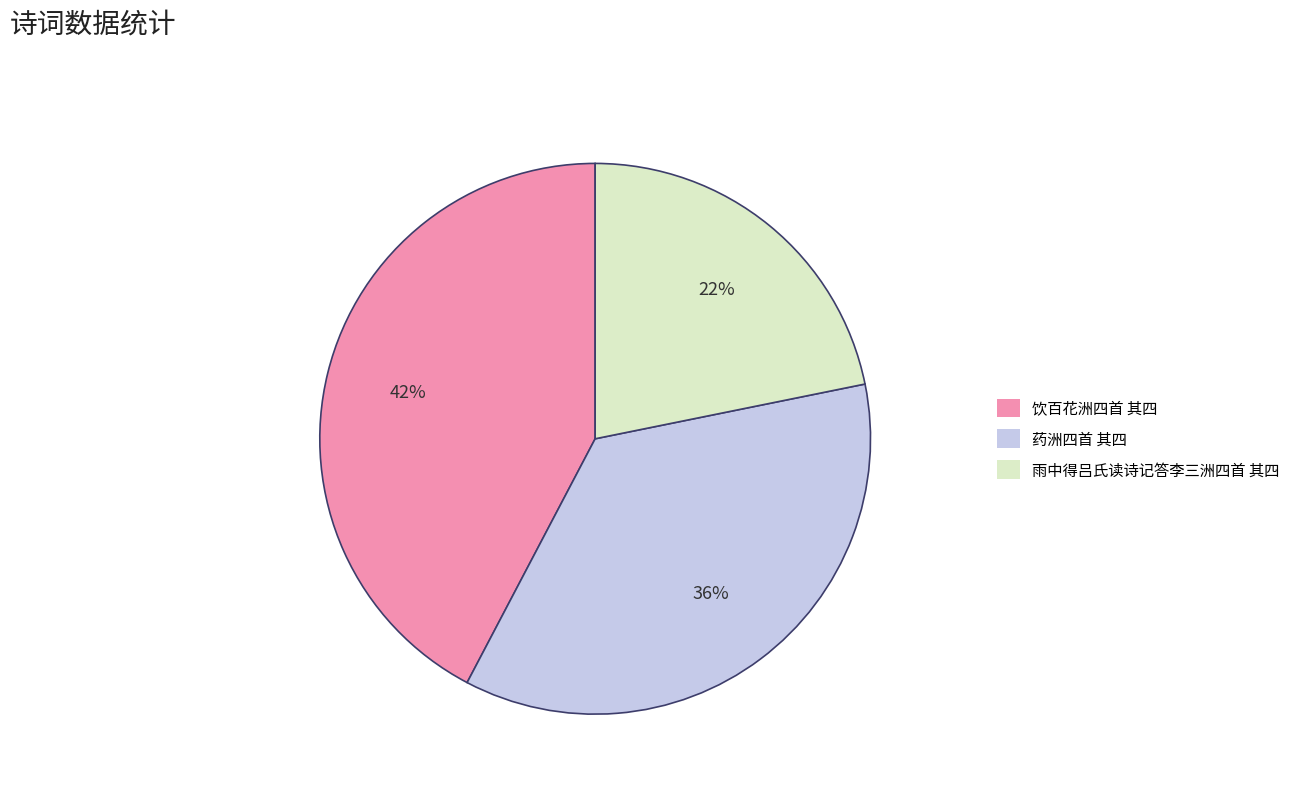

What is the largest slice in the pie chart?

饮百花洲四首 其四